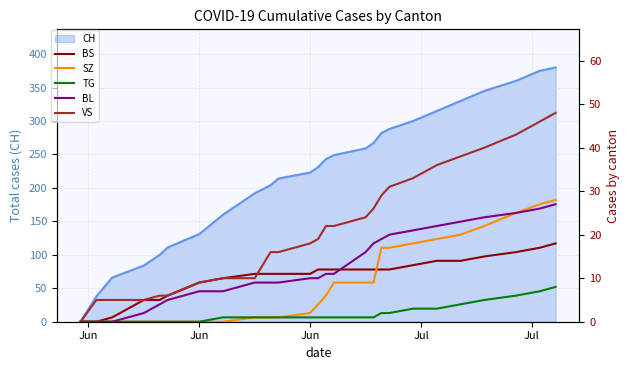

How many data points in VS are less than 22?

13